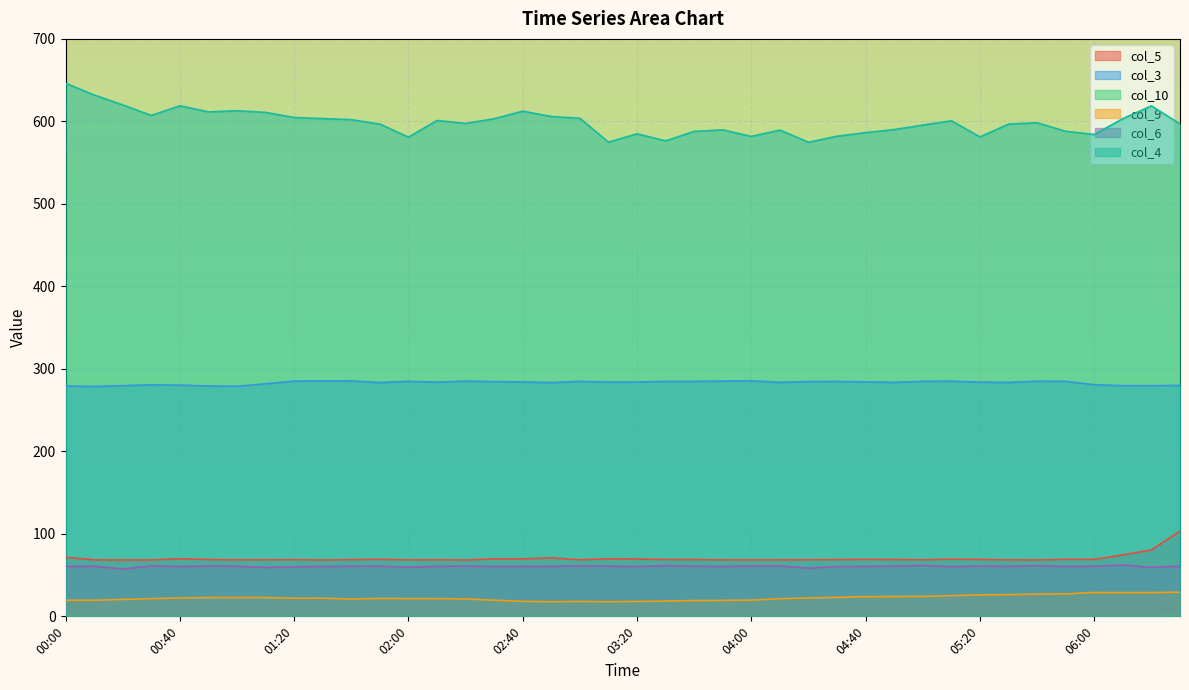

How many data points in col_3 are less than 284?

19